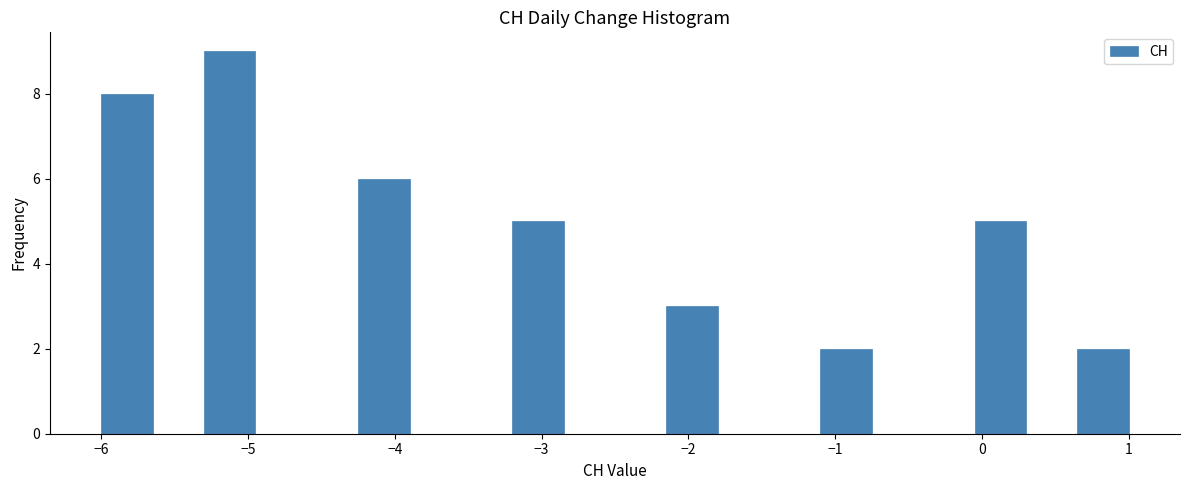

Around what value on the x-axis is the tallest bar? Give the approximate position of its centre, as read against the axis.

-5.1